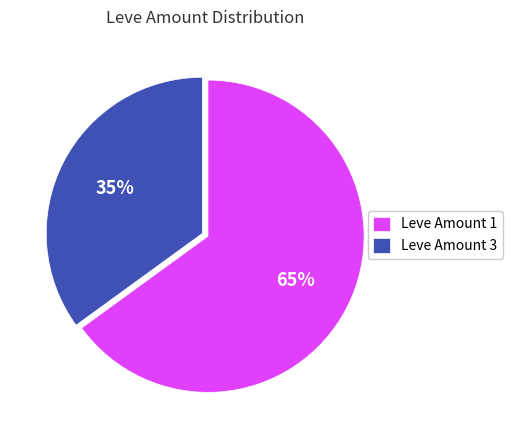

Combined, do Leve Amount 1 and Leve Amount 3 account for over 50%?

Yes